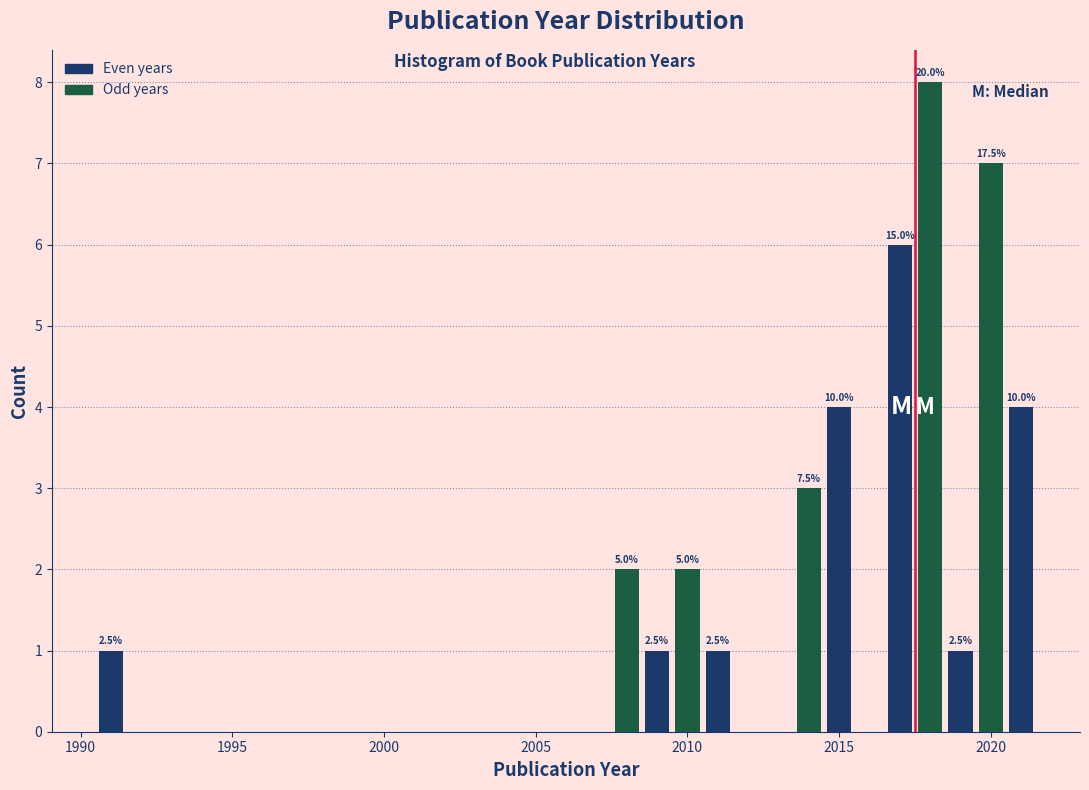

Around what value on the x-axis is the tallest bar? Give the approximate position of its centre, as read against the axis.

2018.0